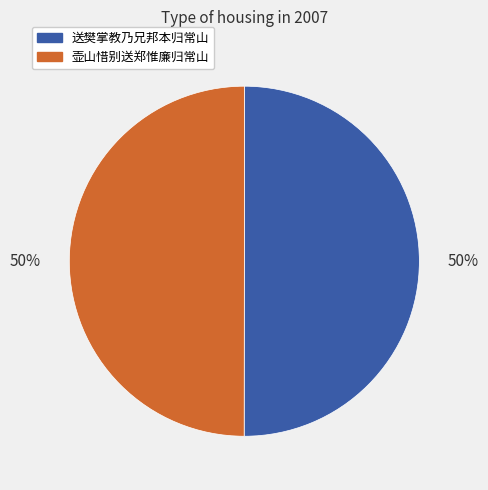

What is the ratio of the value at 送樊掌教乃兄邦本归常山 to the value at 壶山惜别送郑惟廉归常山?

1.0